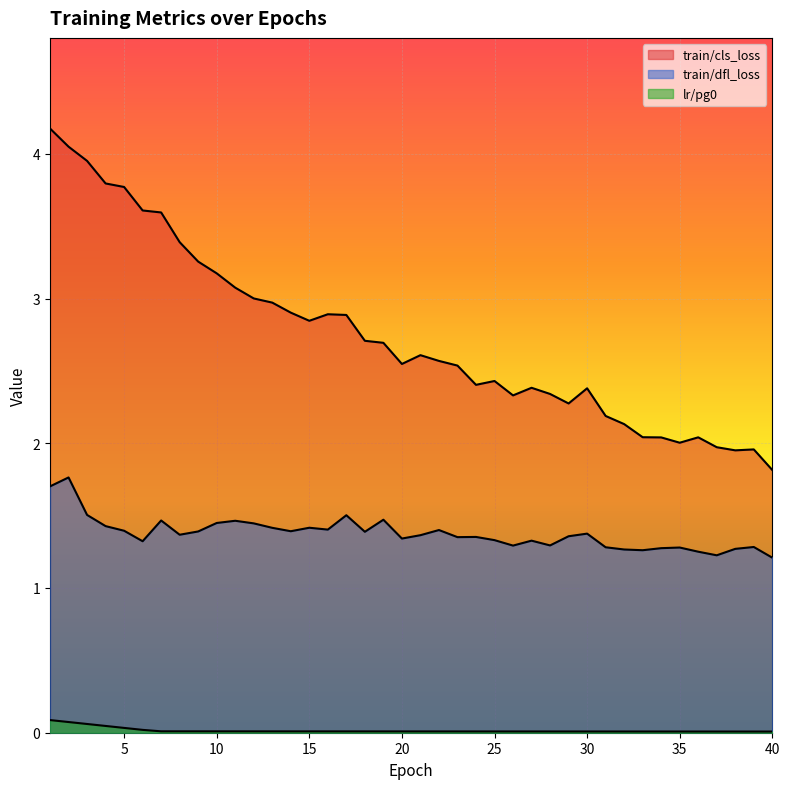

At which category is the sum across all series the highest?

1